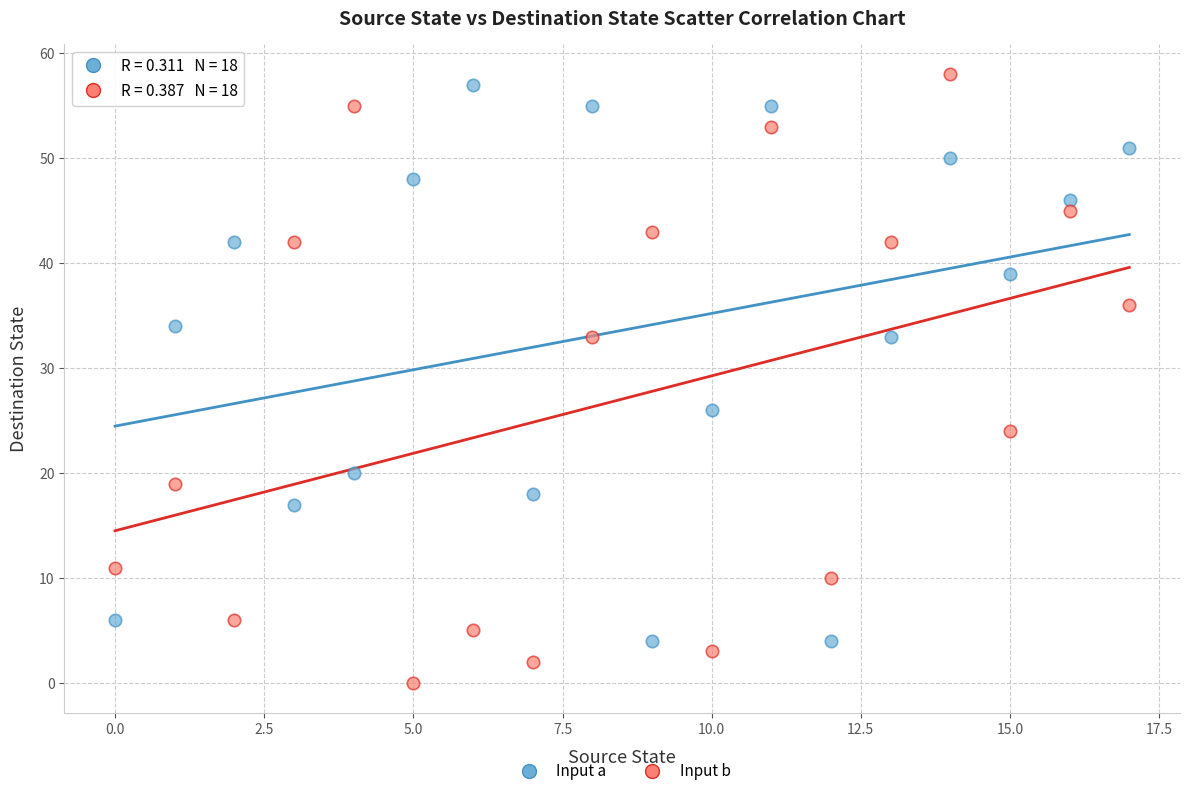

Which series contains the lowest Y value?

Input b